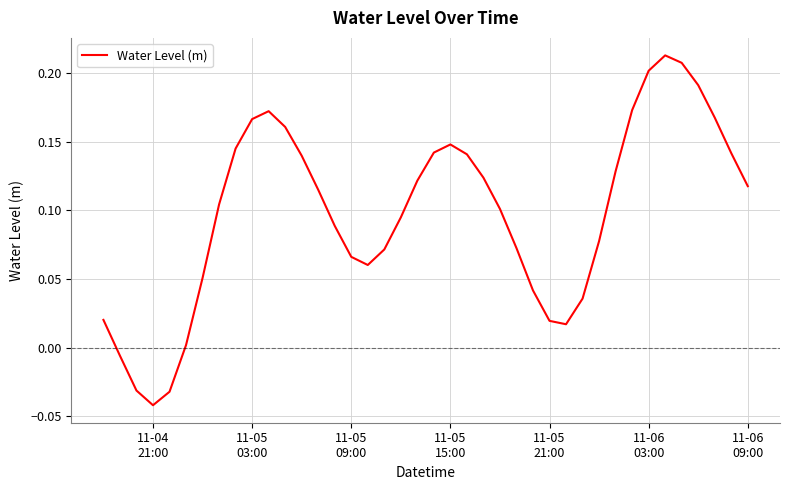

What is the difference between the maximum and minimum values?

0.3